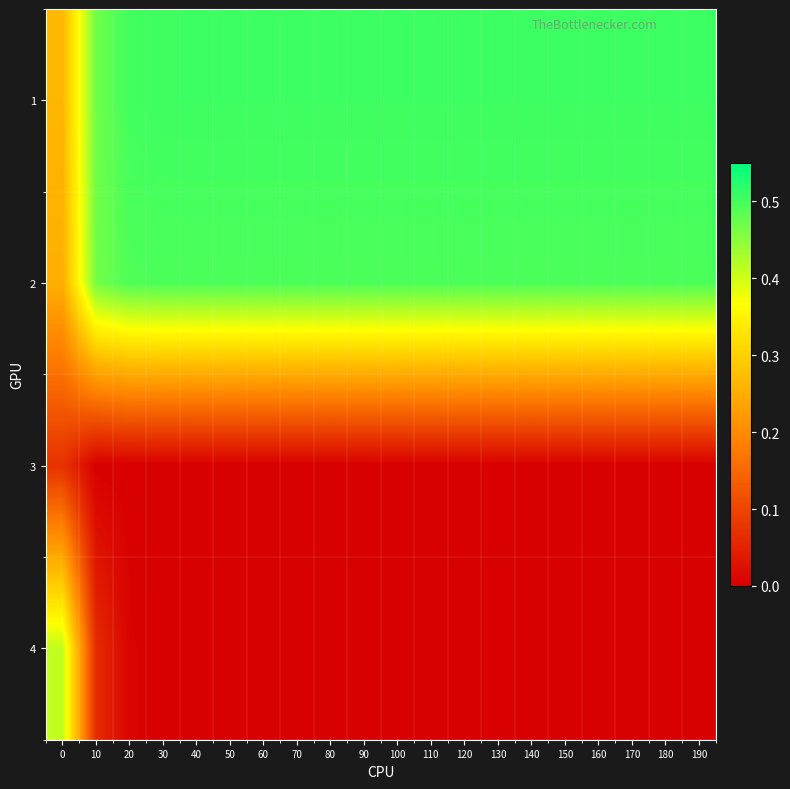

At how many categories does at least one series exceed 0?

20